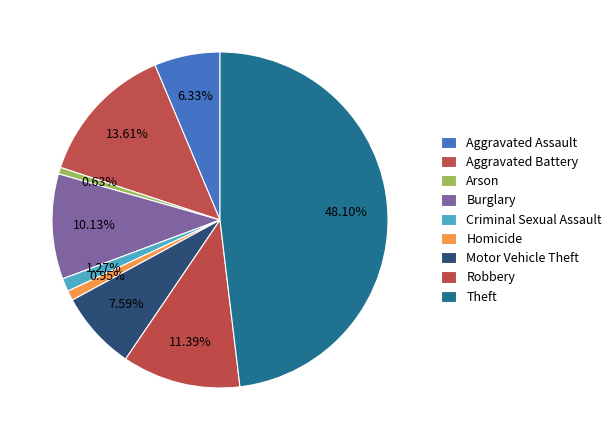

To the nearest percent, what is the combined percentage of Homicide and Aggravated Battery?

15%